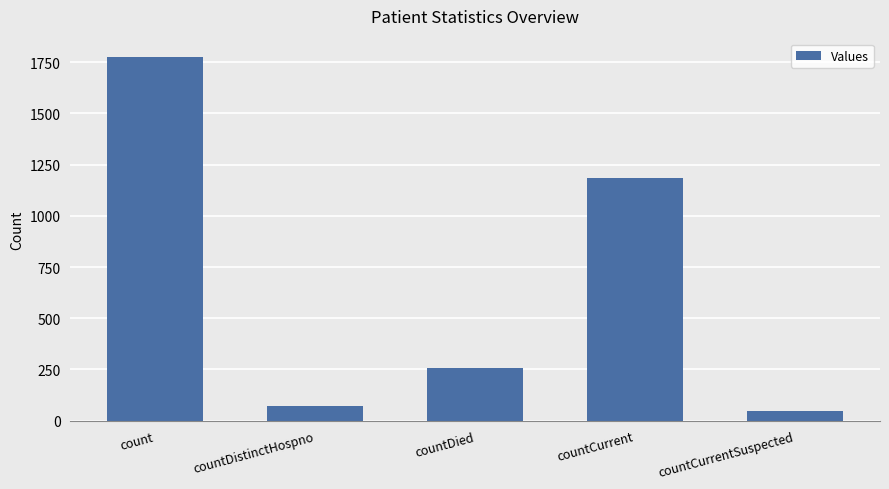

True or false: the data shows 1186 at countCurrent.

True